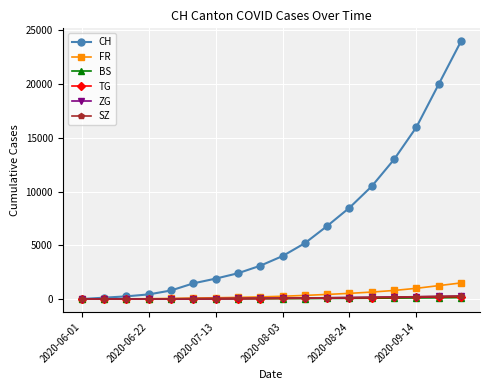

What is the greatest value displayed?

24000